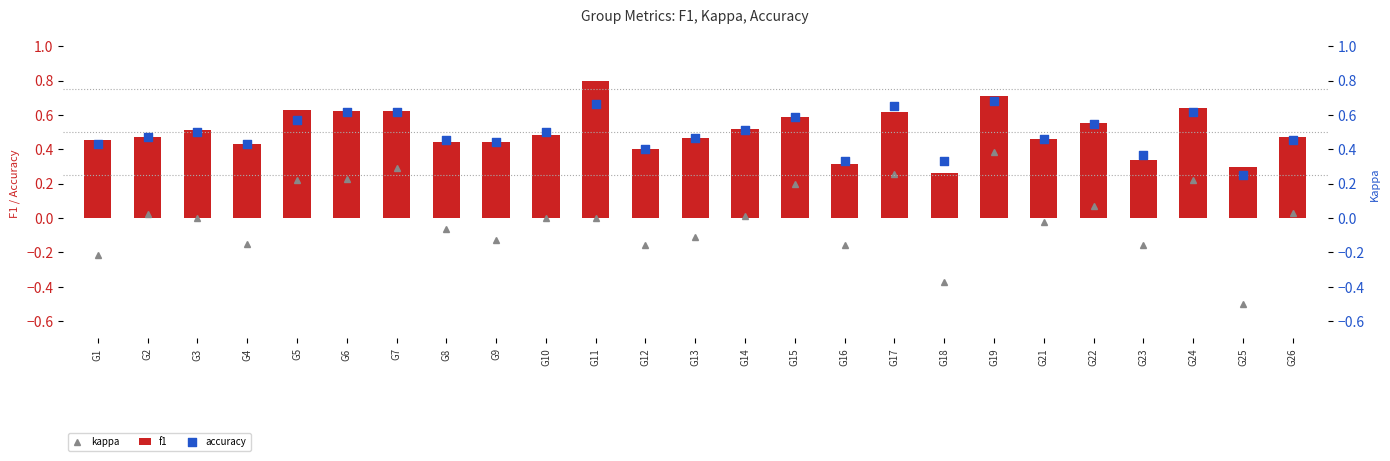

Which series contains the highest Y value?

f1